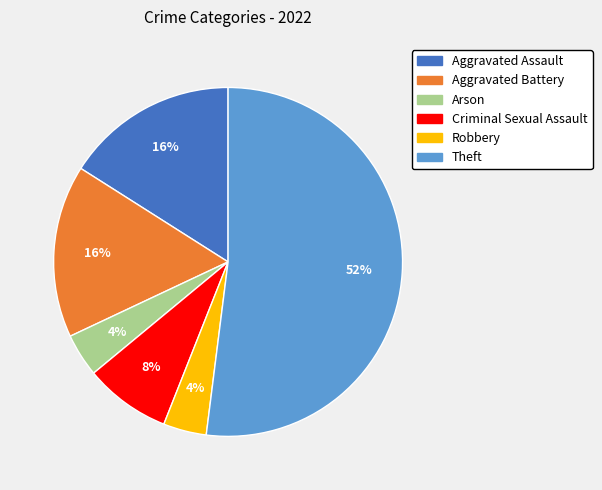

To the nearest percent, what is the difference between the largest and smallest slice percentages?

48%